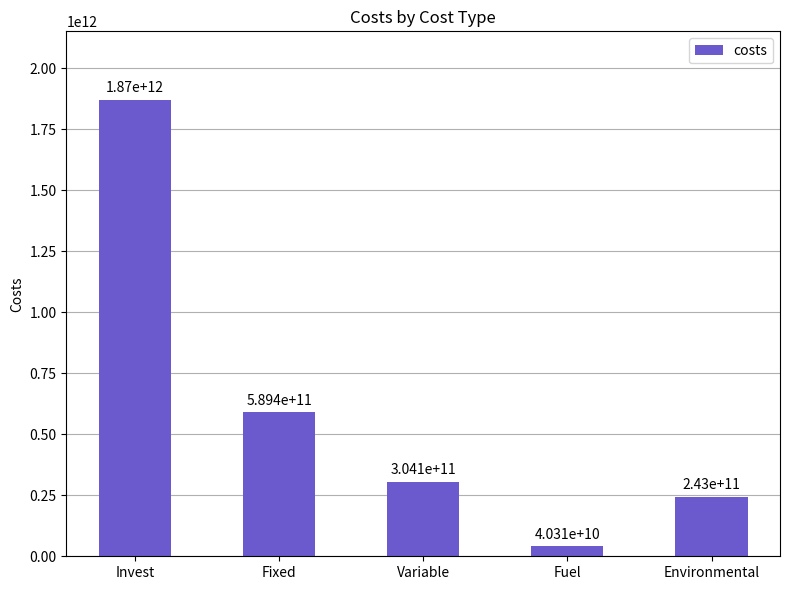

What is the maximum value shown in the chart?

1869809006129.5